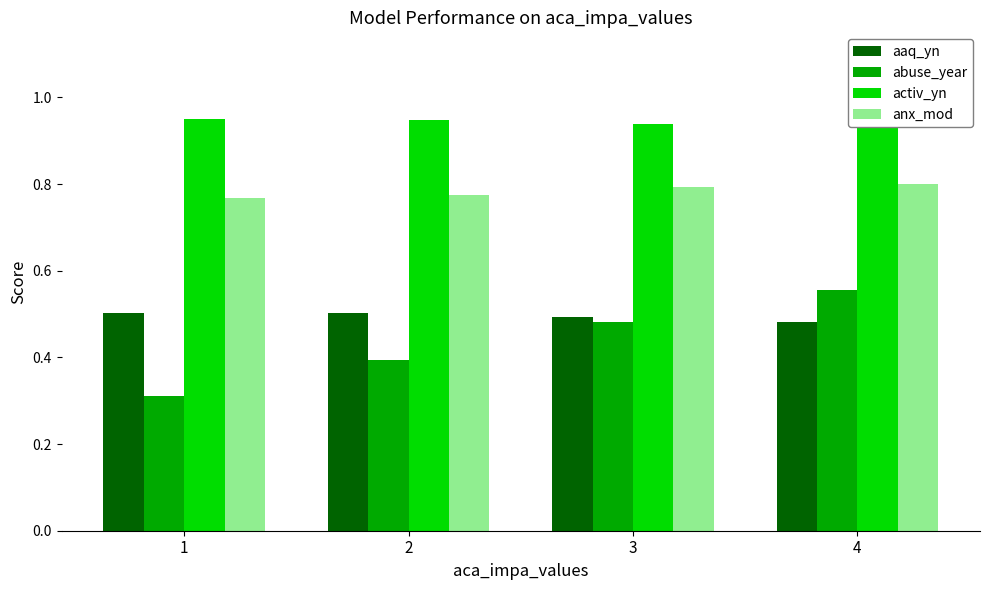

What are all the series names shown in the legend?

aaq_yn, abuse_year, activ_yn, anx_mod